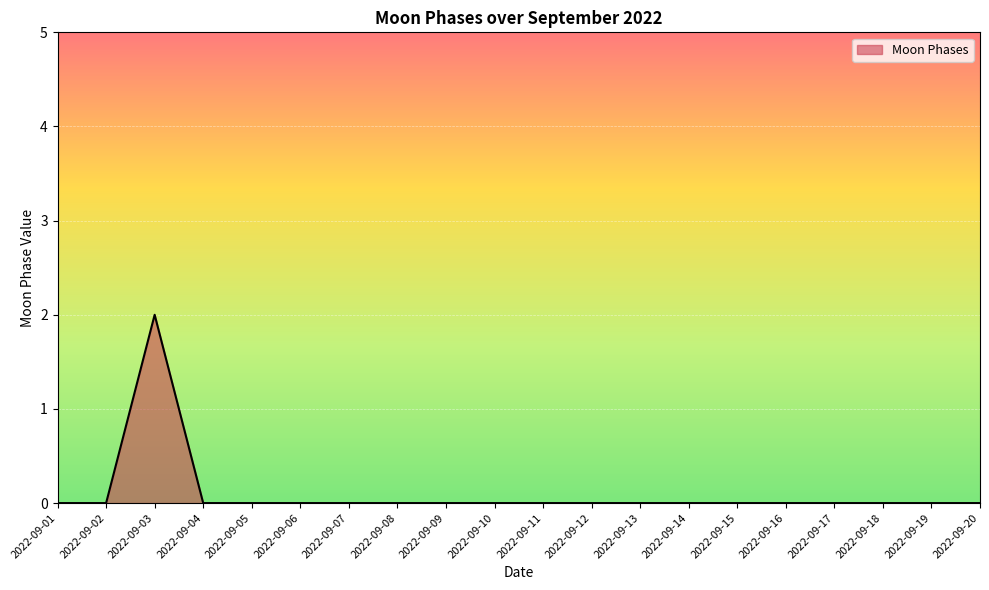

How many distinct data groups are displayed?

1